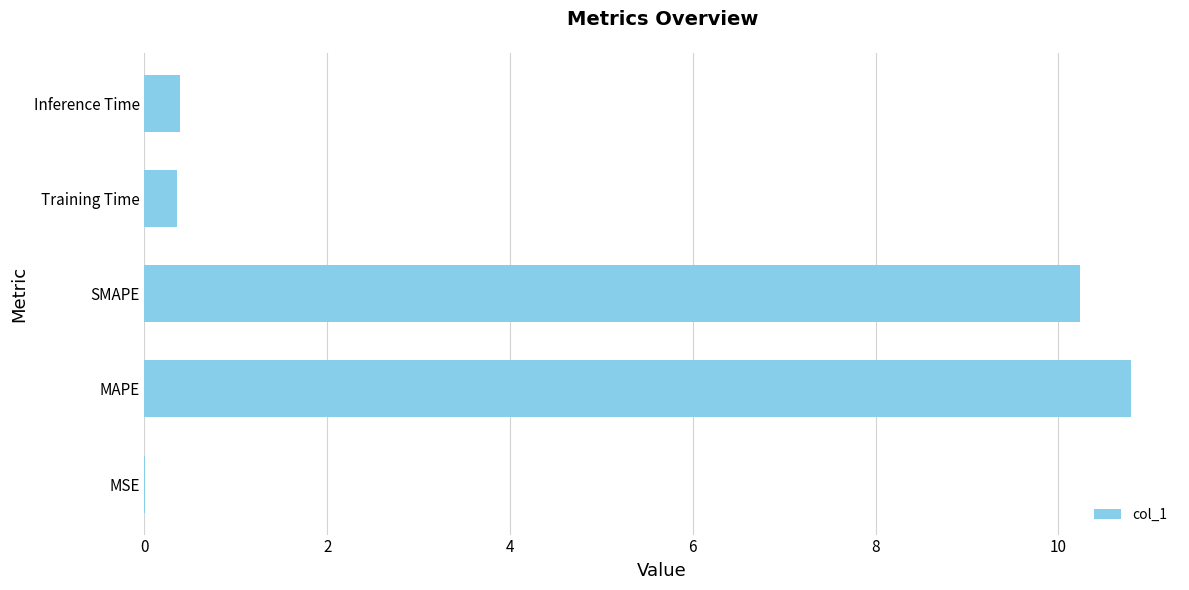

What is the greatest value displayed?

10.8